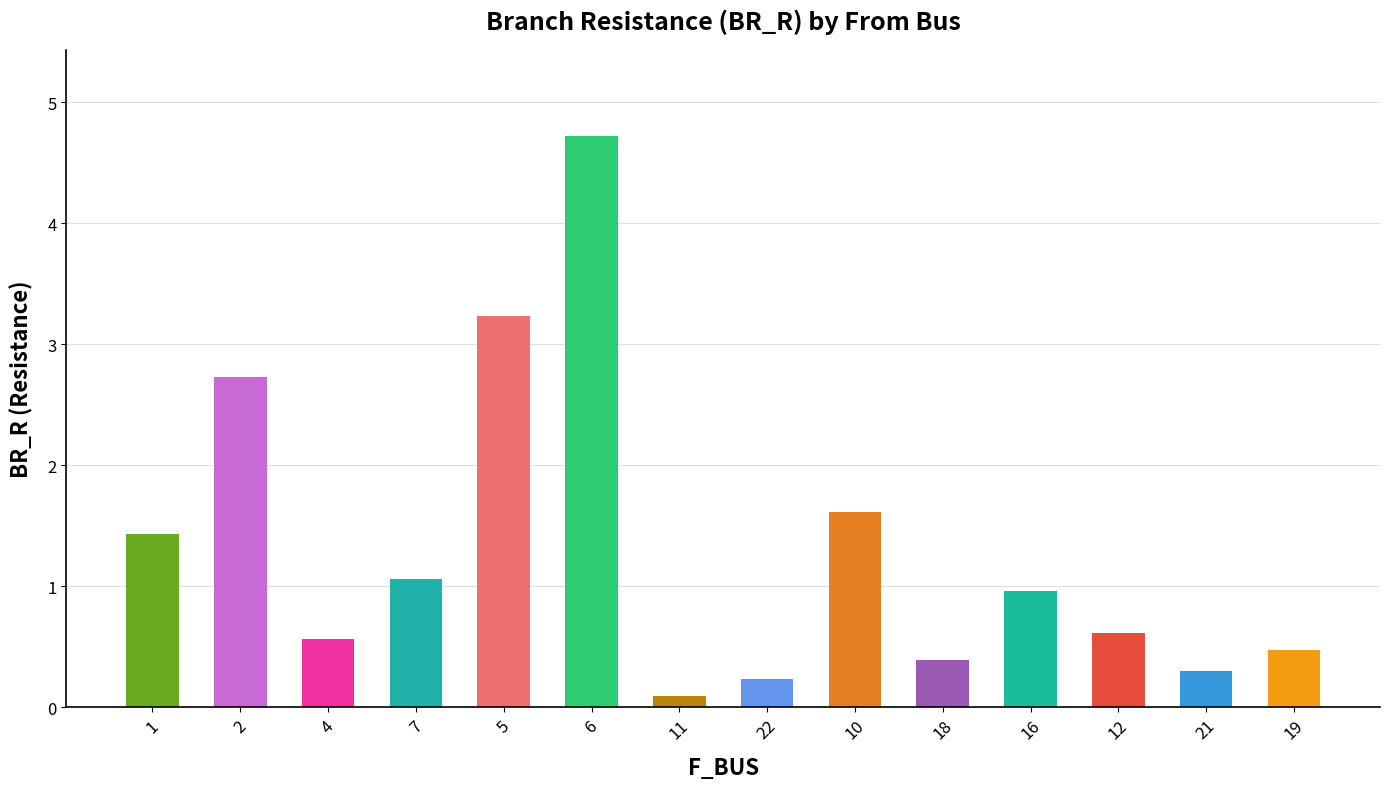

What is the minimum value shown in the chart?

0.1